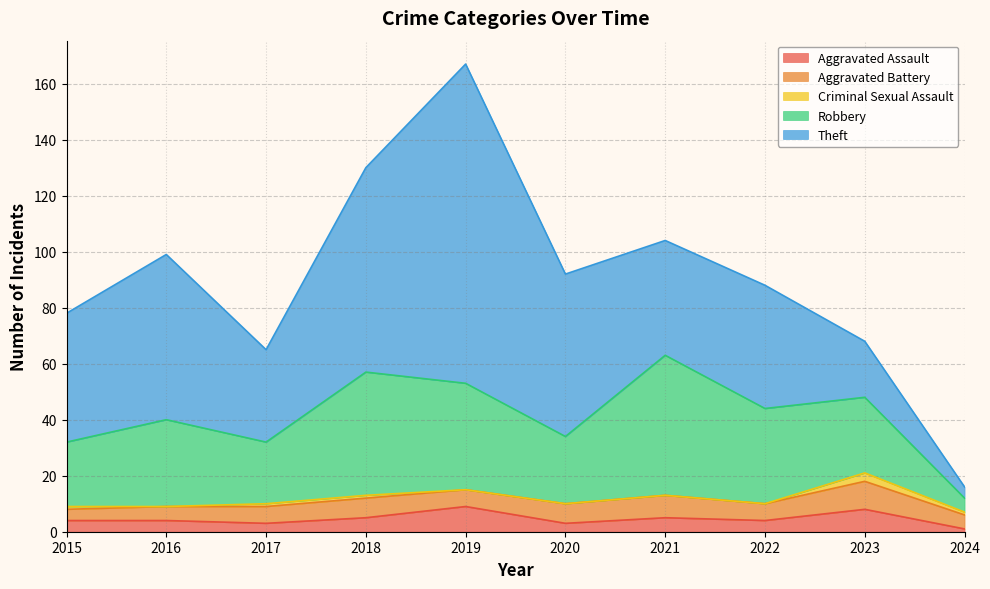

What are all the series names shown in the legend?

Aggravated Assault, Aggravated Battery, Criminal Sexual Assault, Robbery, Theft